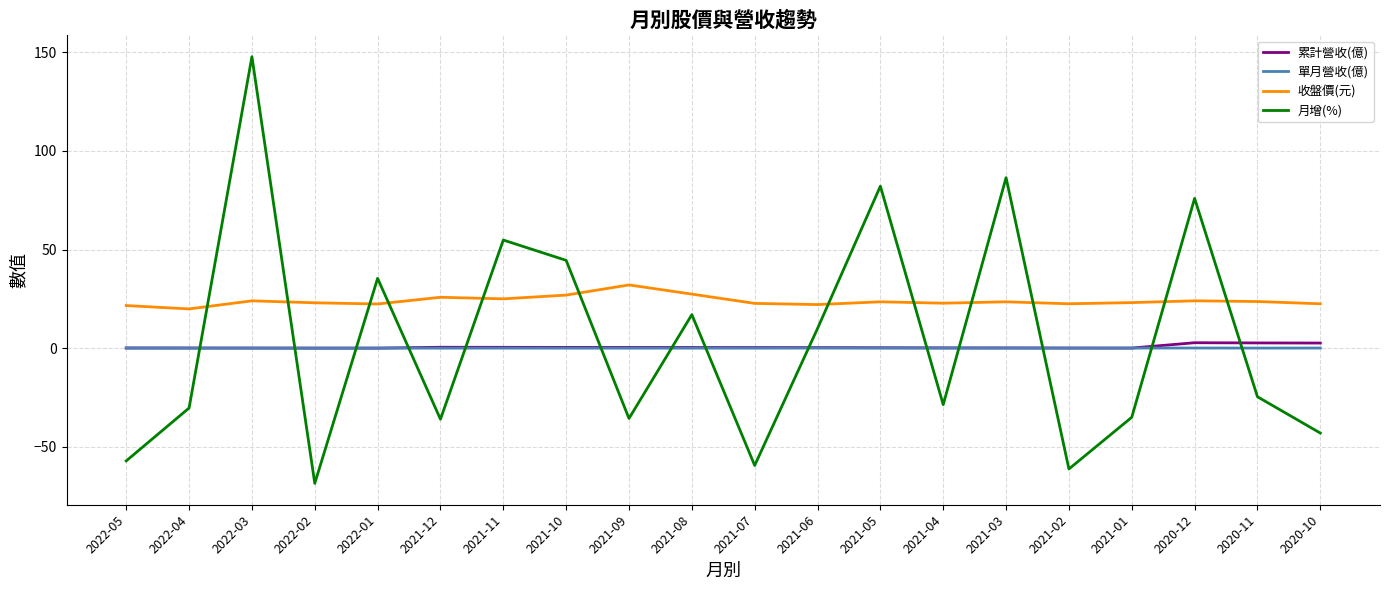

What is the difference between the maximum and minimum values in the 單月營收(億) series?

0.1